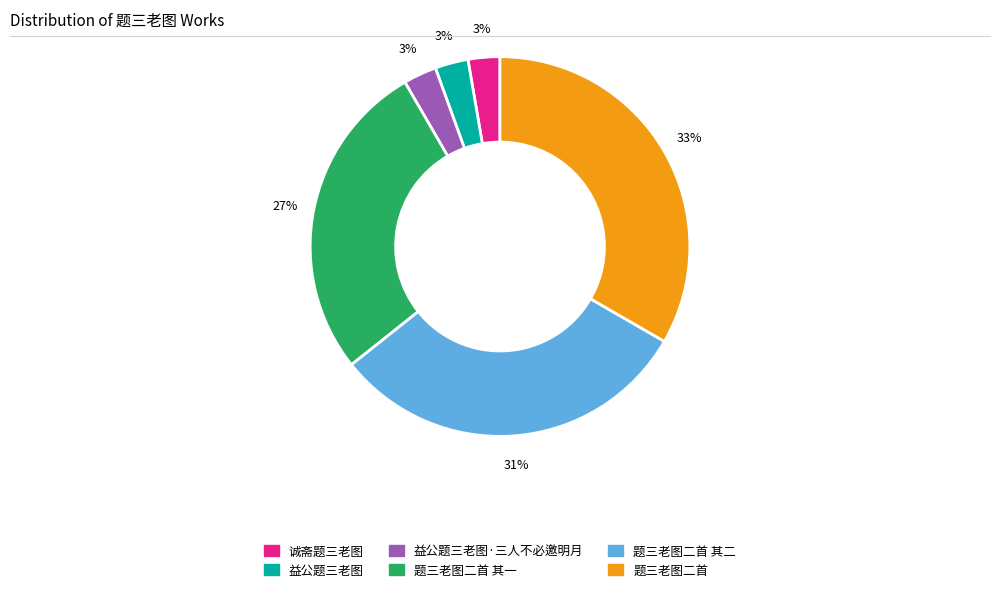

Approximately how many times larger is the value at 题三老图二首 其一 compared to 题三老图二首 其二?

0.9